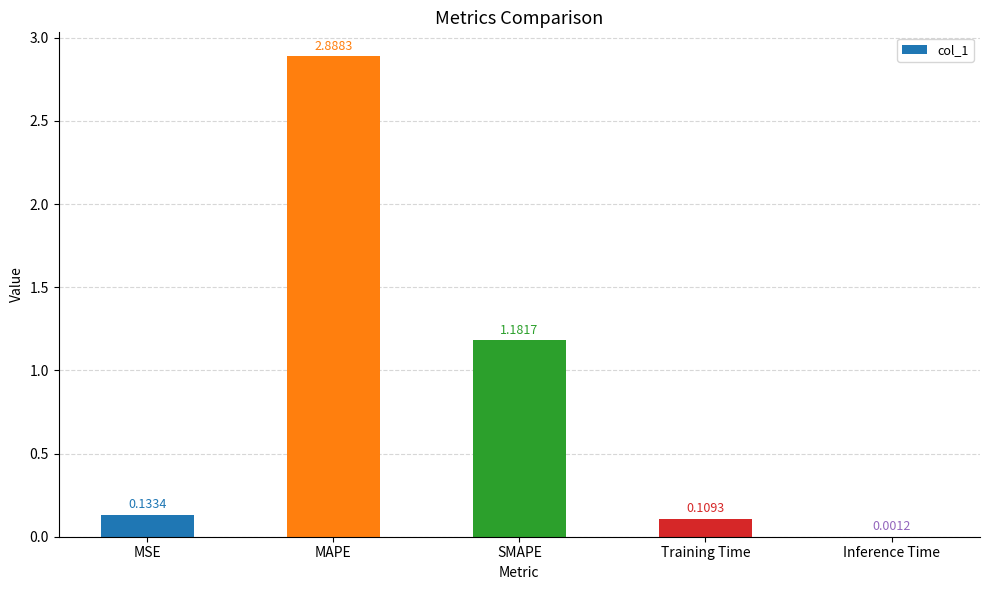

What is the change in value from MAPE to SMAPE?

-1.7